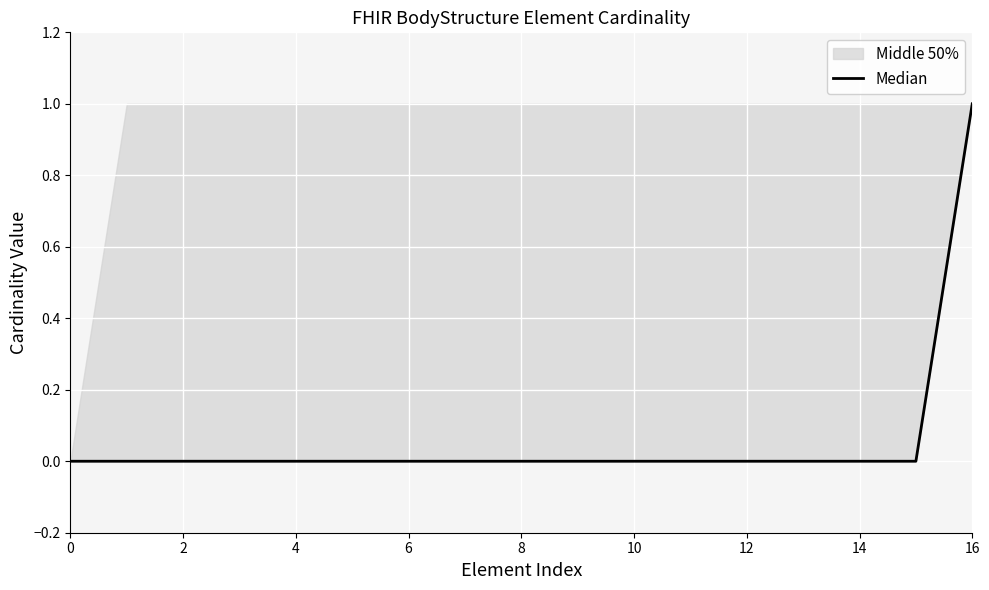

What is the greatest value displayed?

1